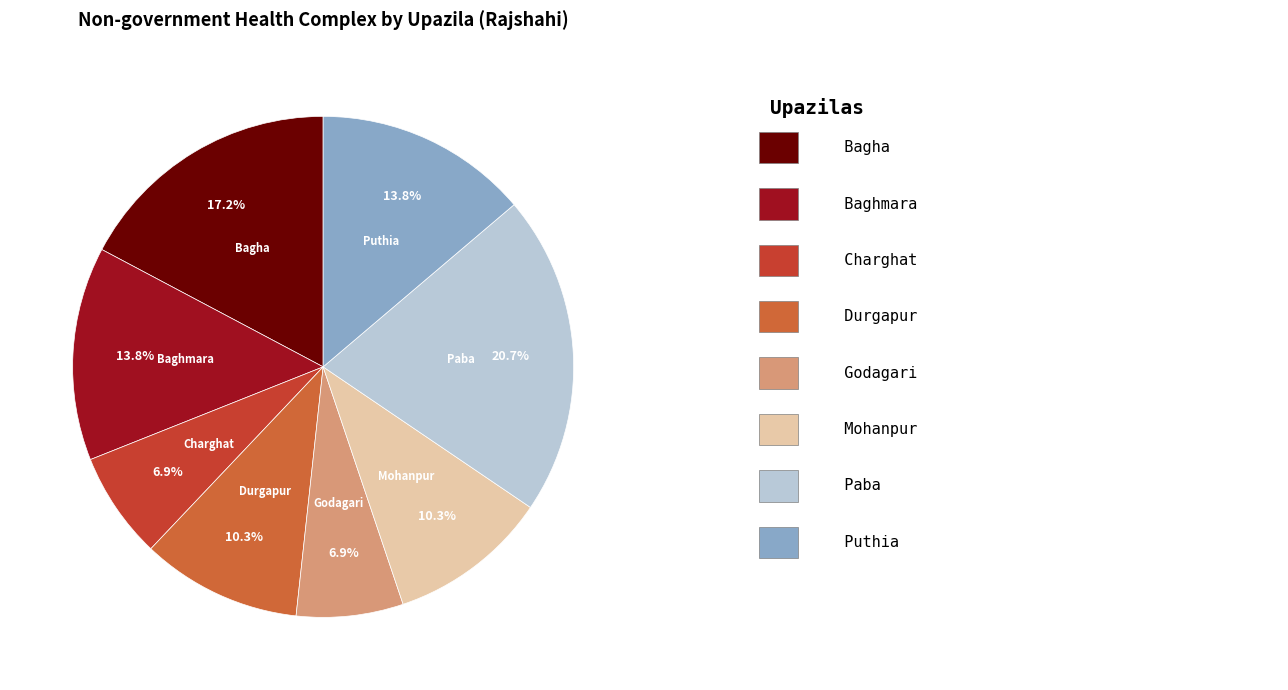

Is there a majority slice in this chart?

No